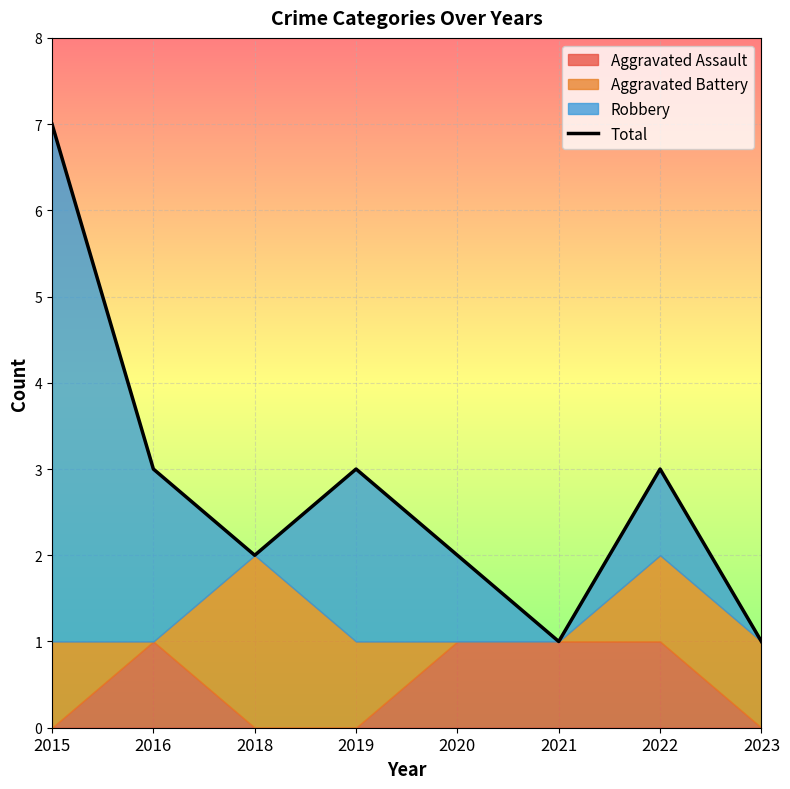

Rank the categories by value from lowest to highest.

2021, 2023, 2018, 2020, 2016, 2019, 2022, 2015